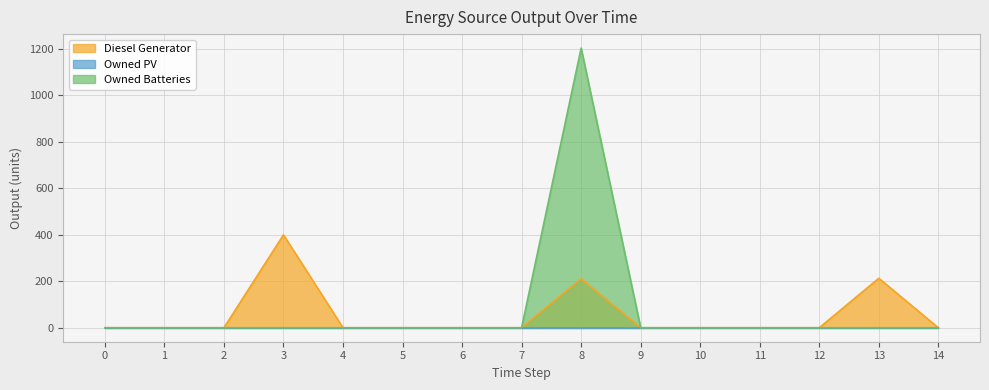

Is it true that Owned Batteries equals 0 at 0?

True